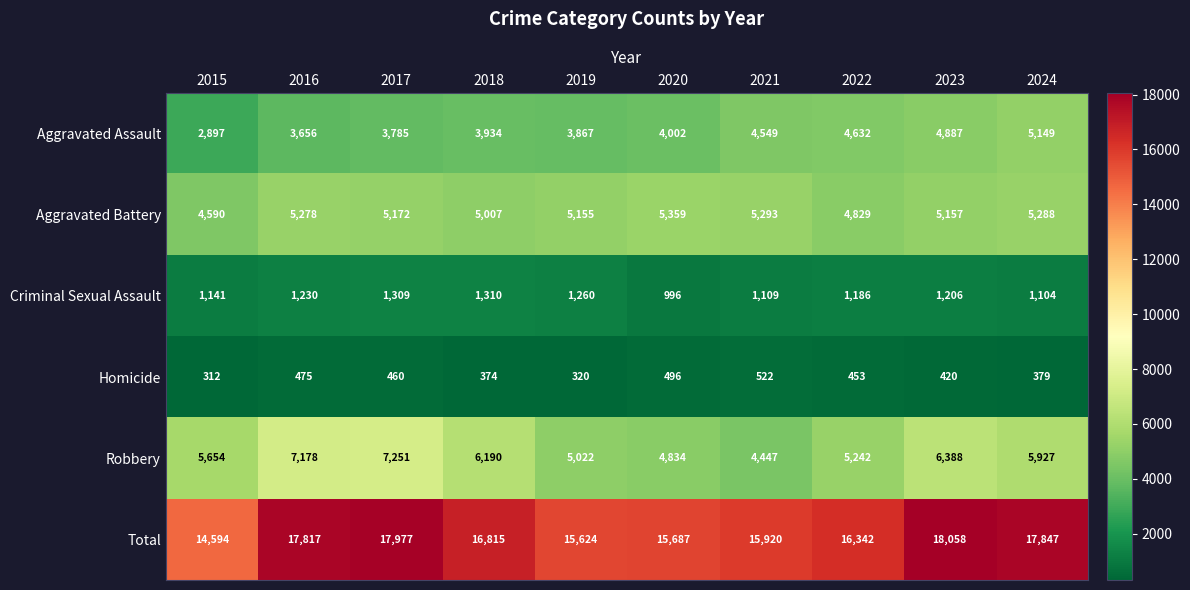

What is the minimum value shown in the chart?

312